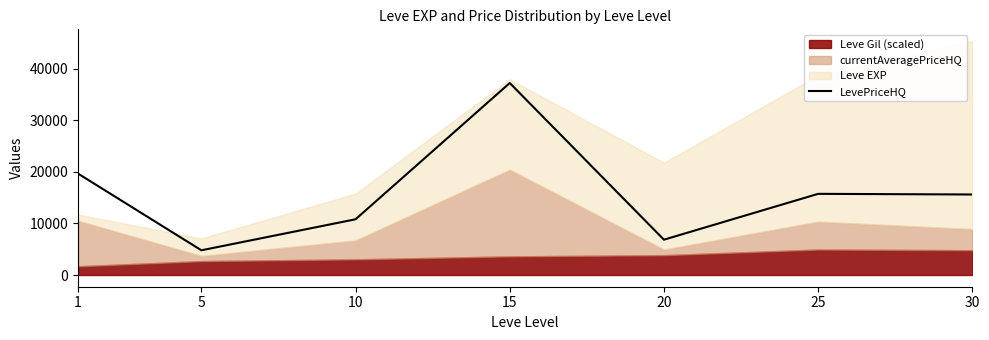

What is the difference between the maximum and minimum values?

32456.4